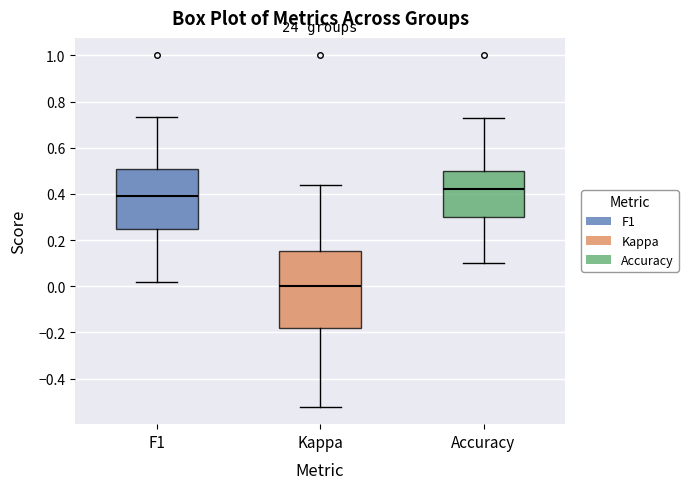

Which box's median line is the lowest?

Kappa